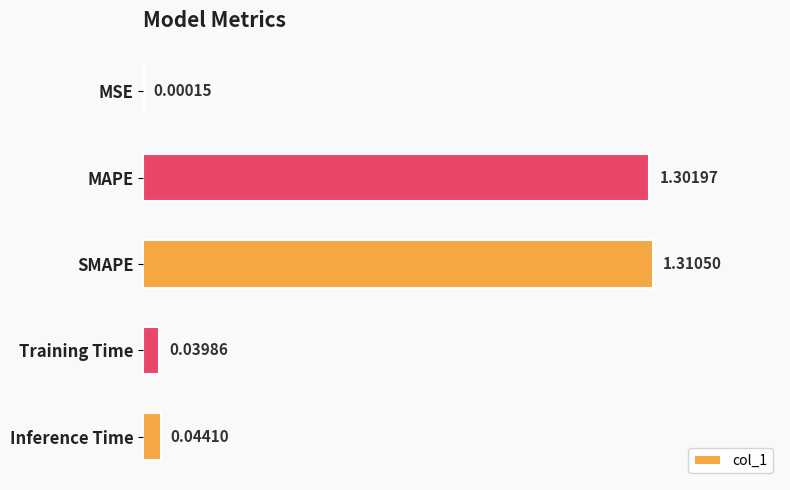

What is the change in value from MAPE to Training Time?

-1.3